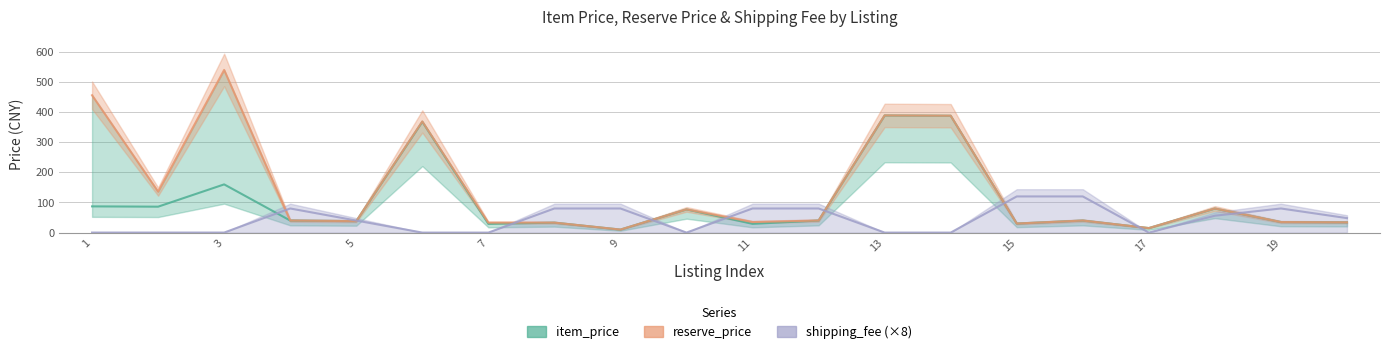

What is the value of the shipping_fee point at the 19th from the left?

80.0